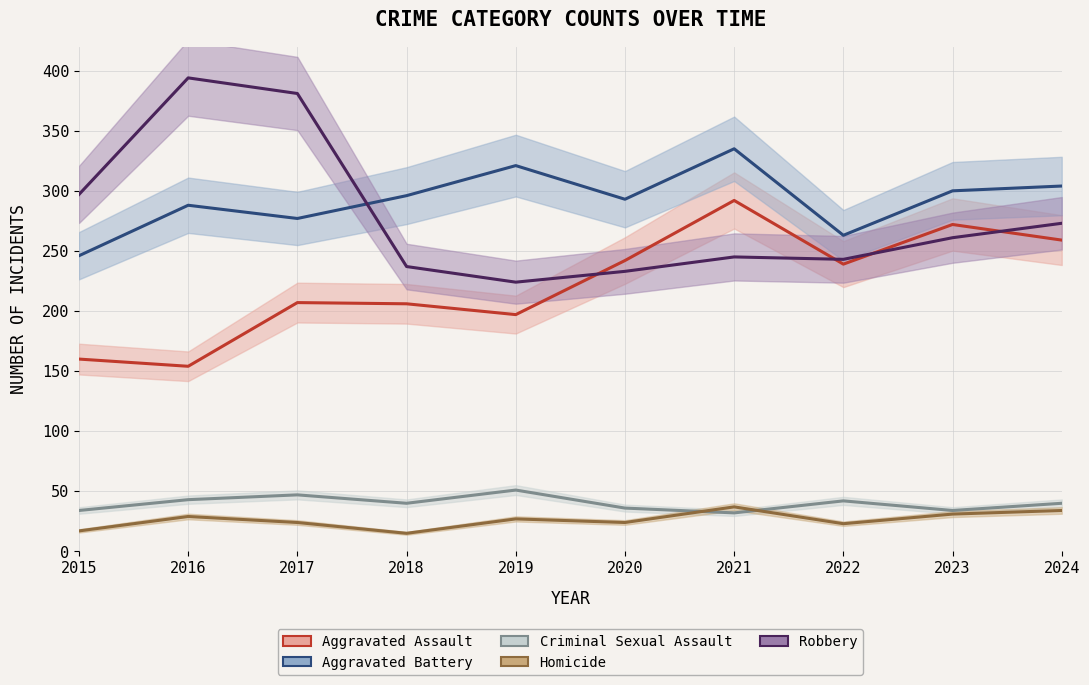

Where is the first local maximum for Robbery?

2016